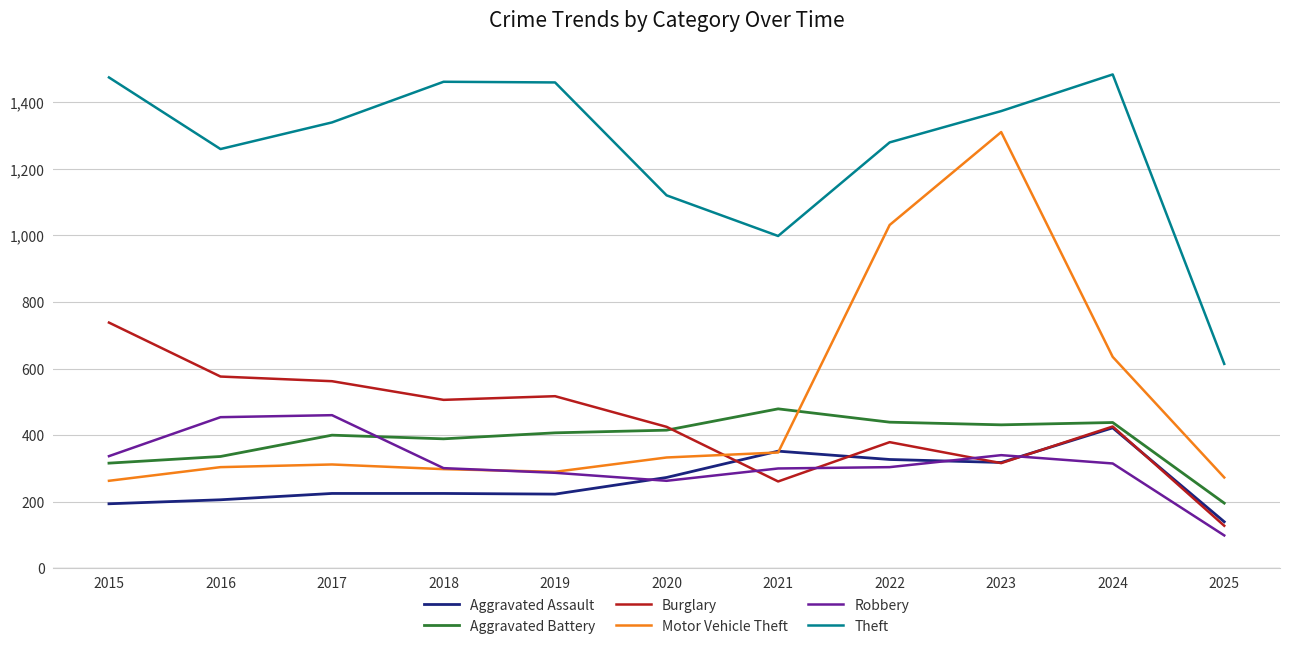

What is the difference between the maximum and minimum values in the Motor Vehicle Theft series?

1047